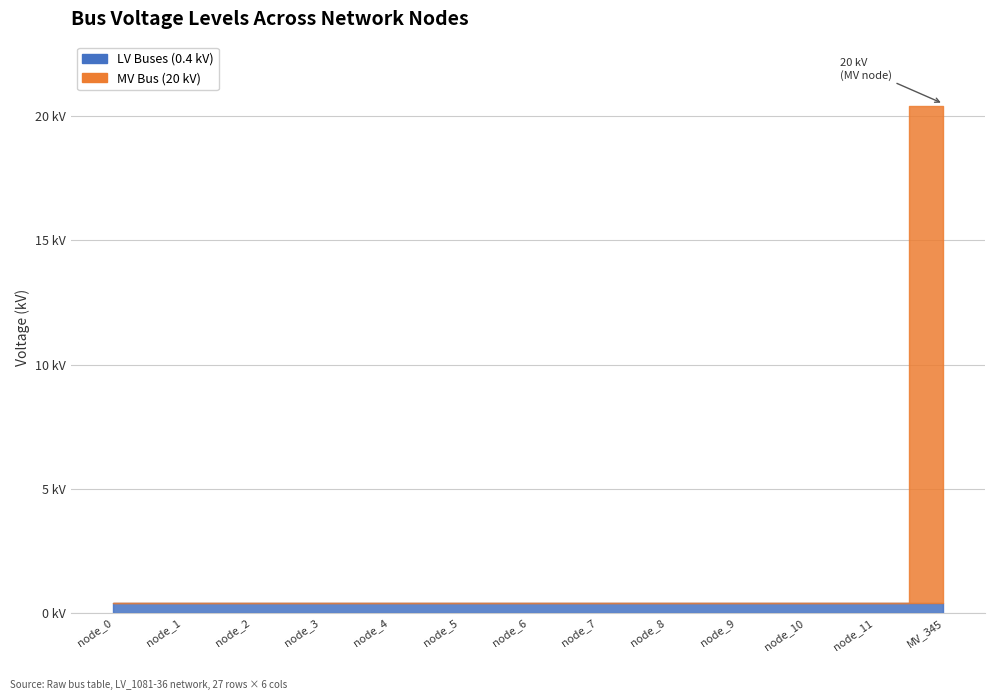

How many times do vn_kv_low and vn_kv_high cross each other?

1